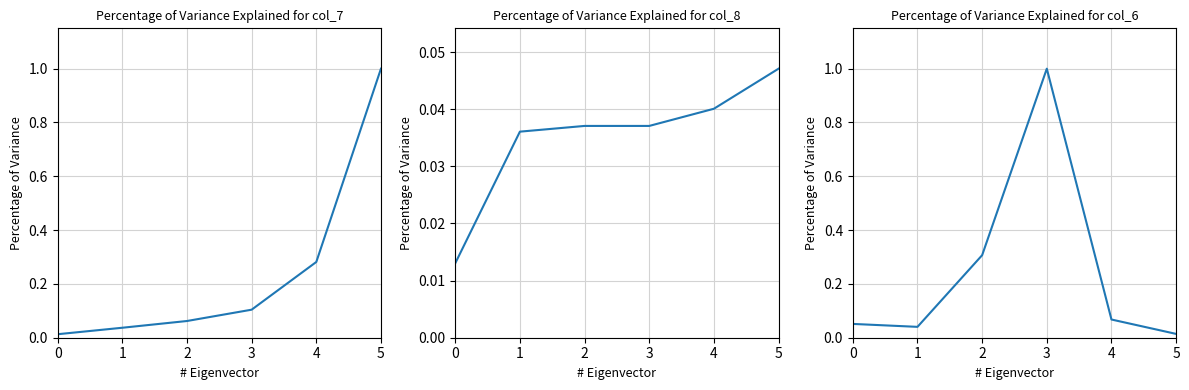

What is the spread (max minus min) of values at 4?

0.2